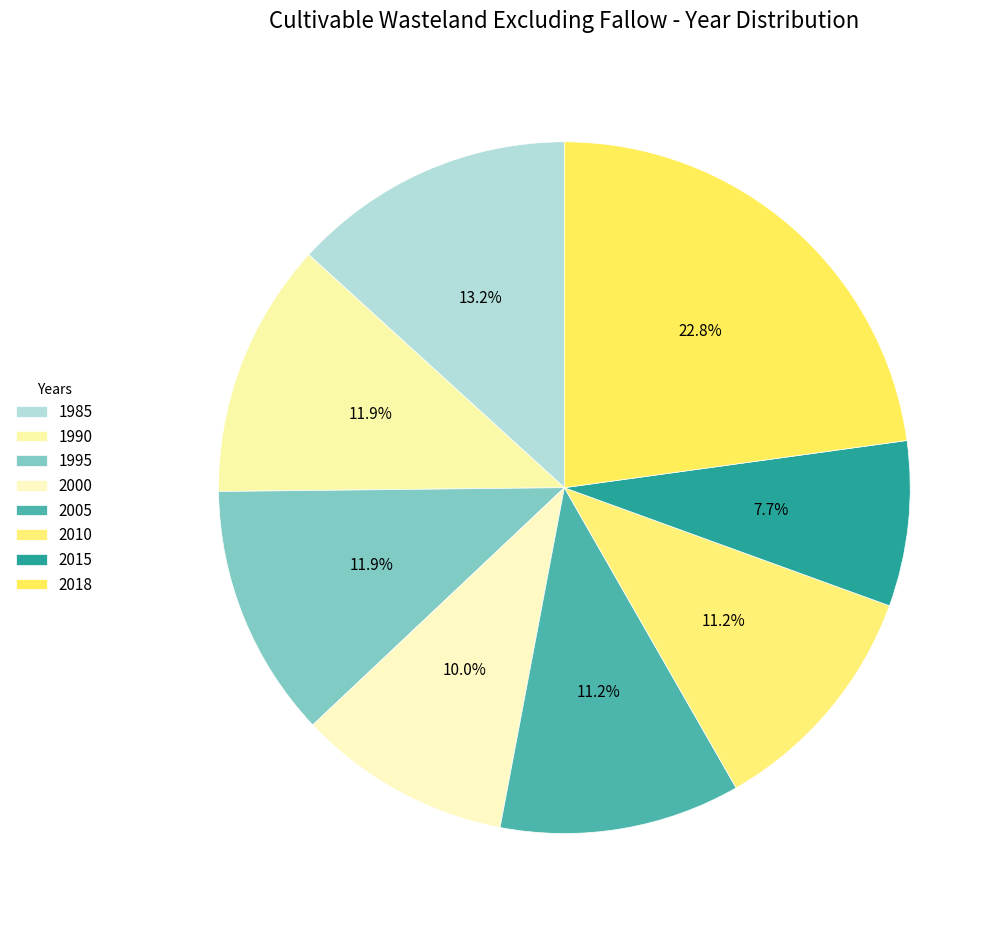

Is the sum of 2005 and 1985 greater than half?

No